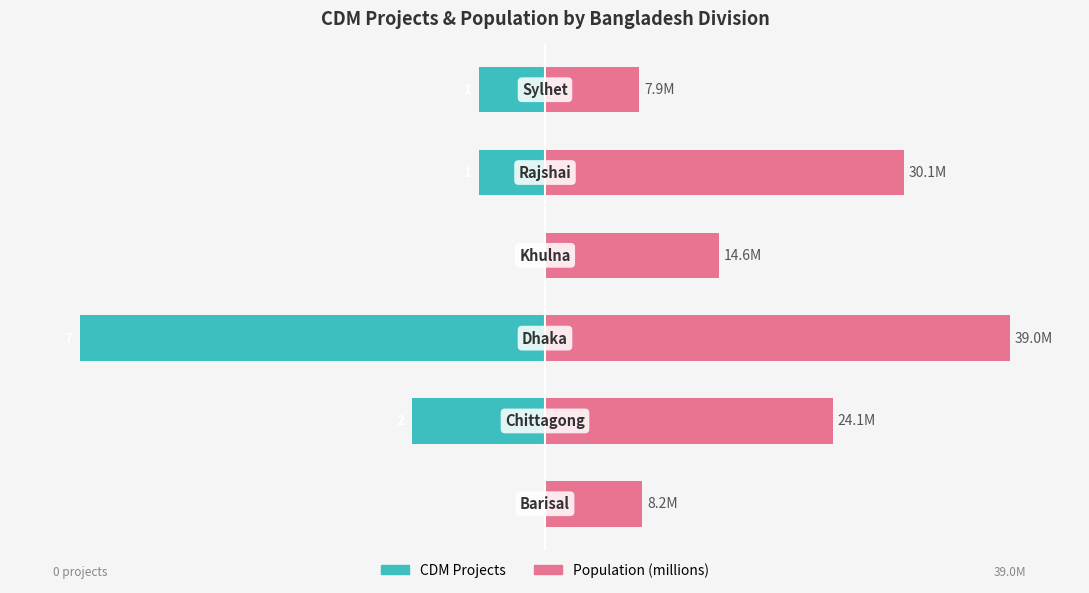

How many bars are there in total?

12